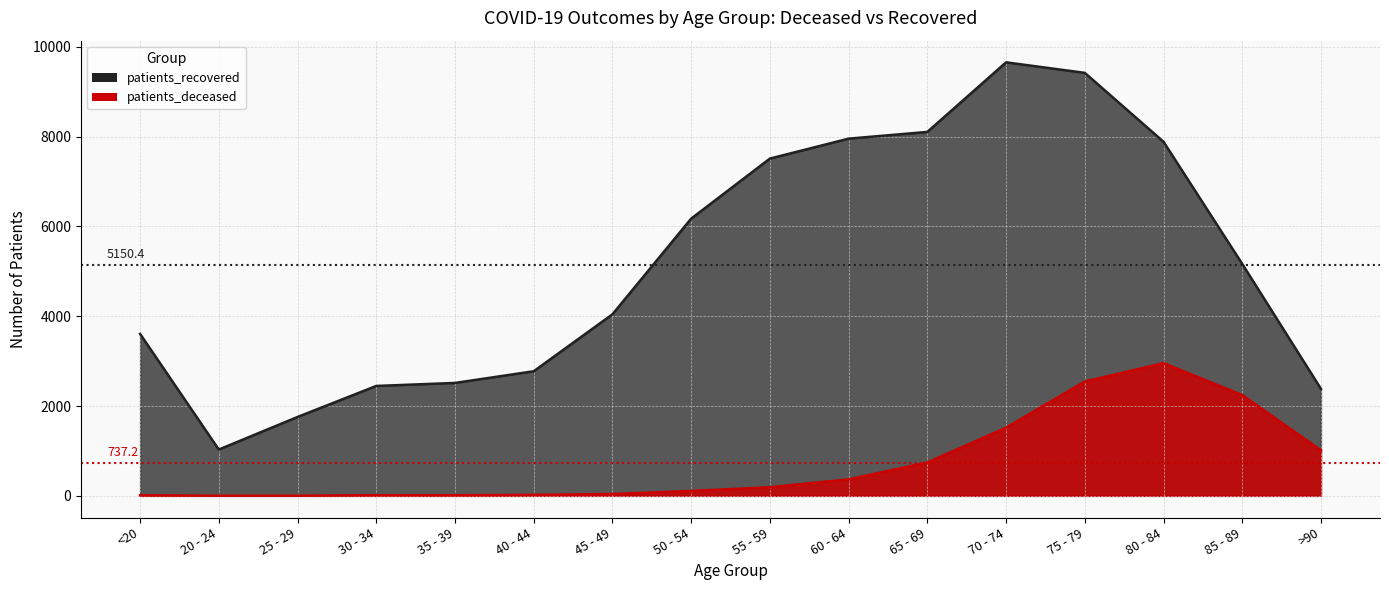

What is the sum of all patients_deceased values?

11795